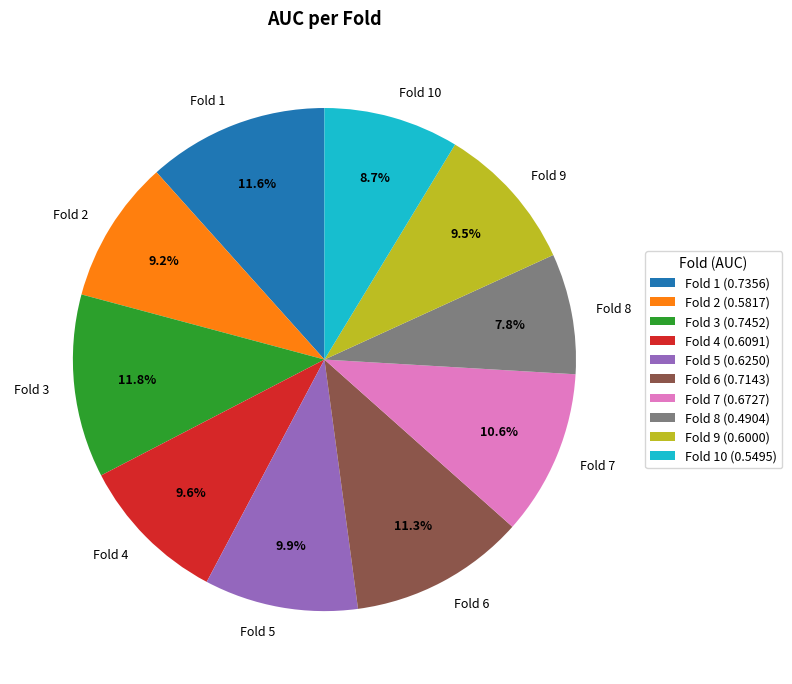

Does any single category account for the majority?

No